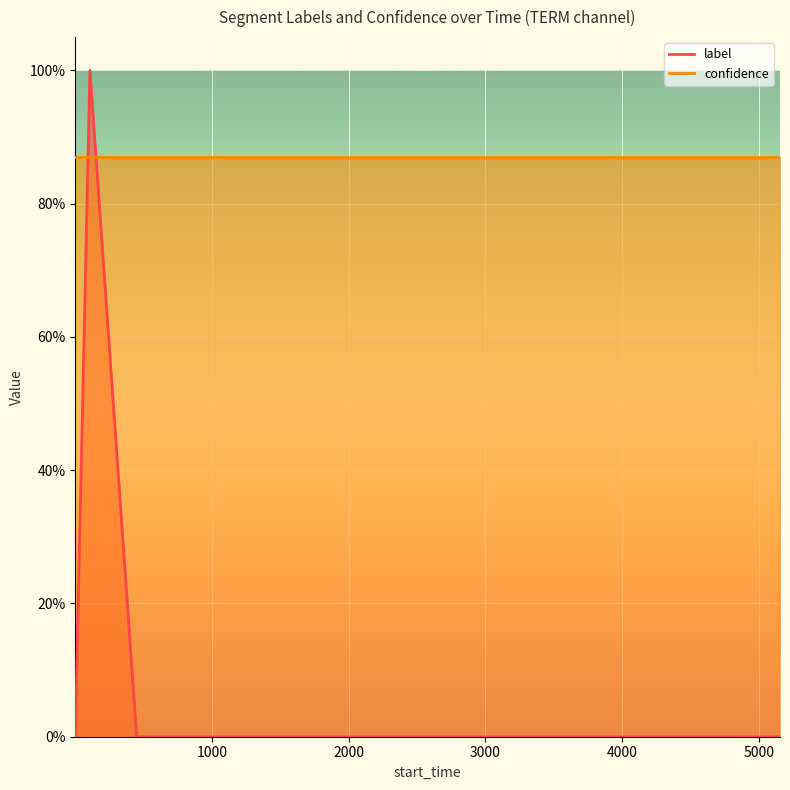

Reading right to left, what are all the values shown in this chart?

0	0	0	0	0	0	0	0	0	0	0	0	0	0	0	0	0	0	1	0